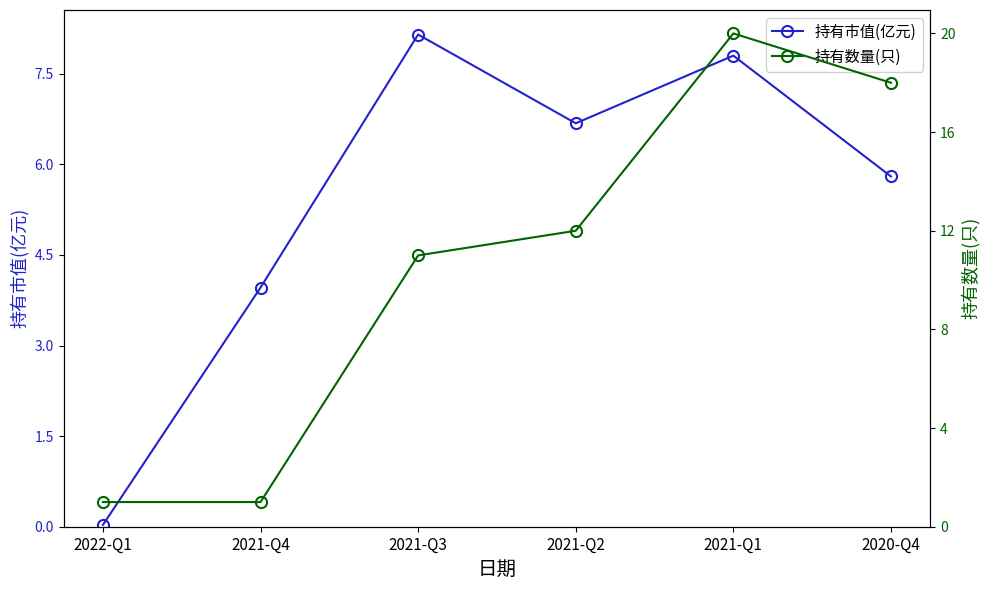

What are all the series names shown in the legend?

持有市值(亿元), 持有数量(只)